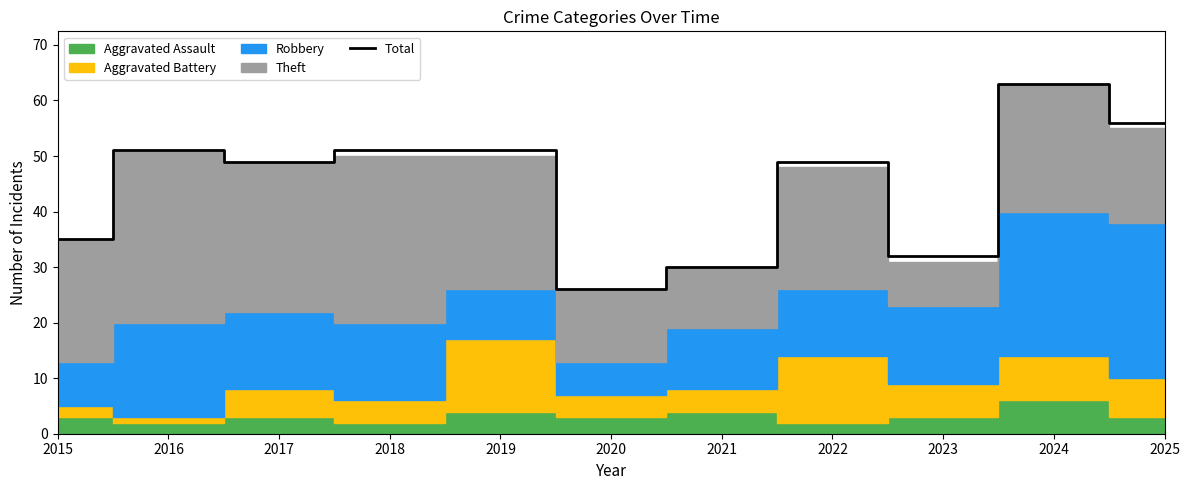

What is the difference between the second highest and second lowest values?

26